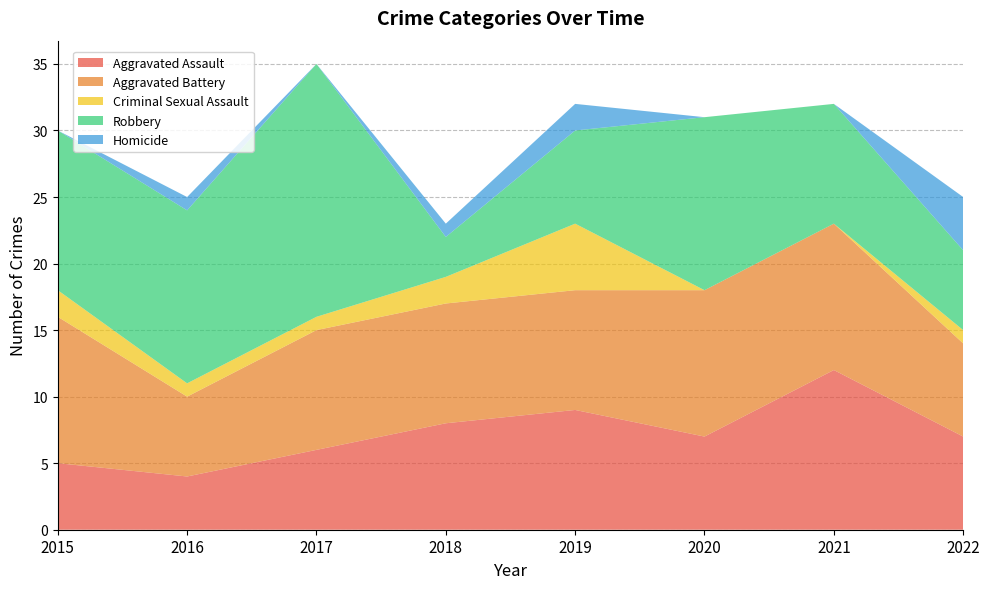

Reading right to left, what are all the values shown in this chart?

Aggravated Assault: 7	12	7	9	8	6	4	5
Aggravated Battery: 7	11	11	9	9	9	6	11
Criminal Sexual Assault: 1	0	0	5	2	1	1	2
Robbery: 6	9	13	7	3	19	13	12
Homicide: 4	0	0	2	1	0	1	0